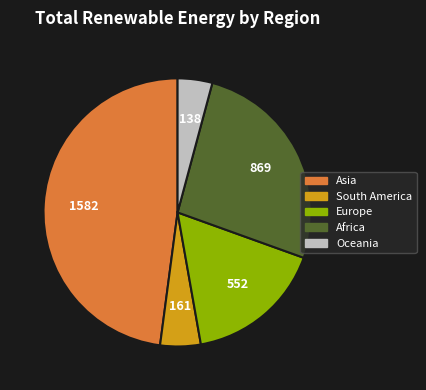

Is there any slice that represents more than half of the pie?

No